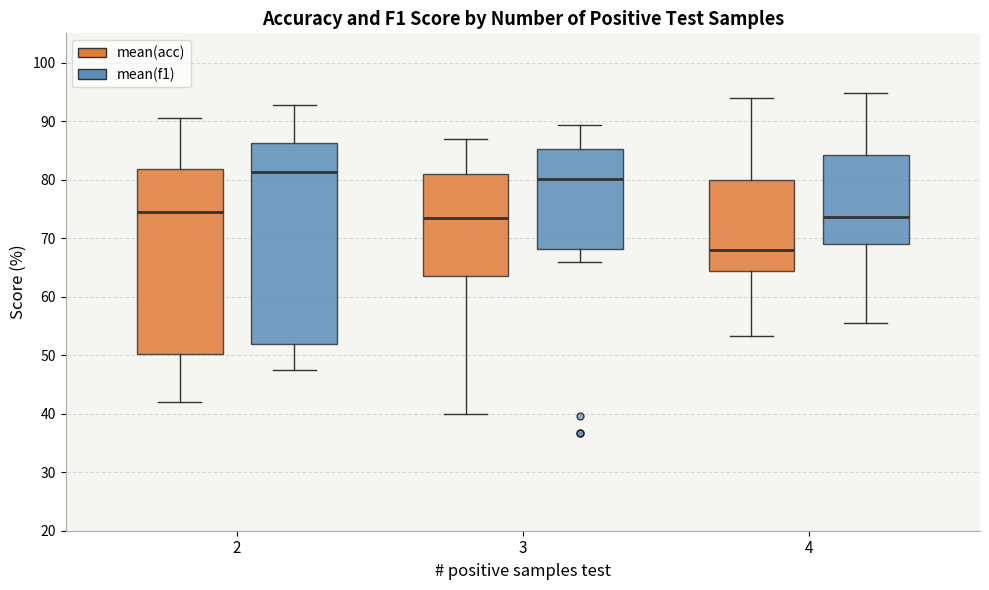

Which box's median line is the lowest?

4 (mean(acc))